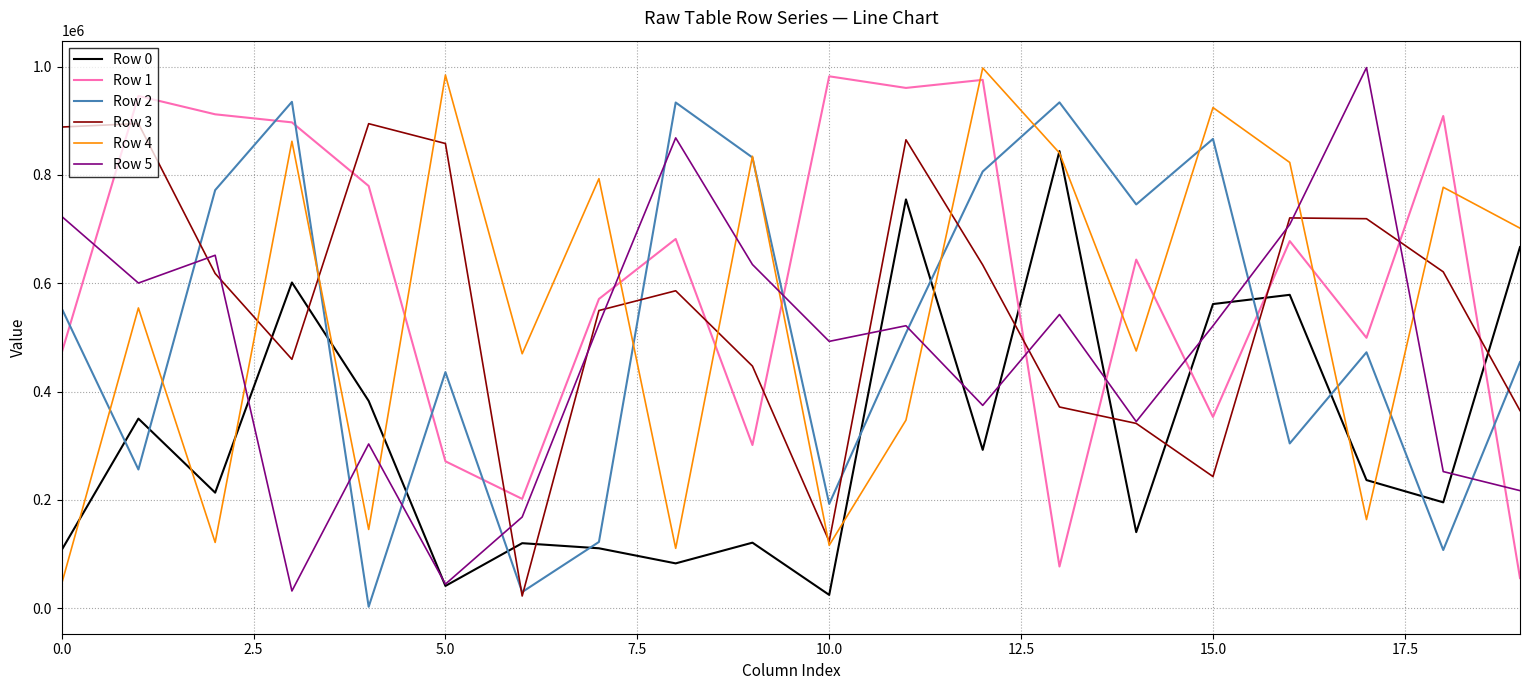

What is the average value of the Row 4 series?

554356